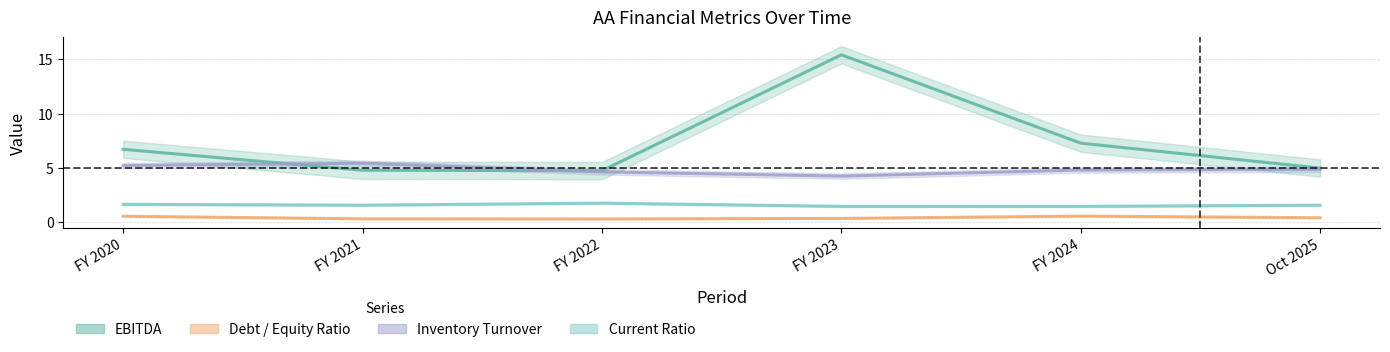

What is the spread (max minus min) of values at Oct 2025?

4.6